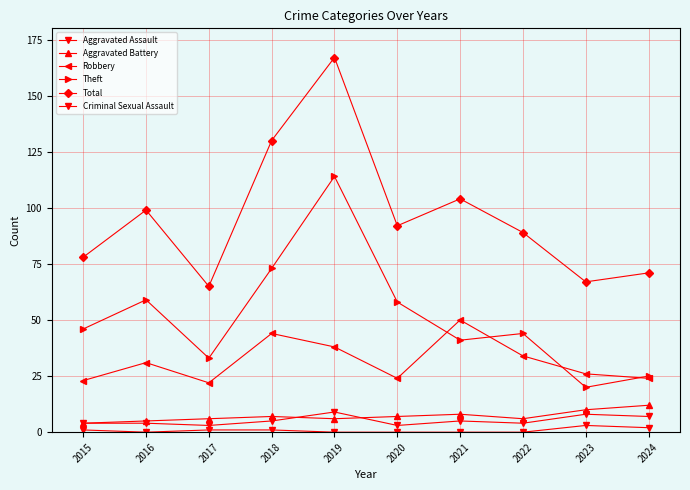

What value does the Aggravated Battery series have at 2018?

7